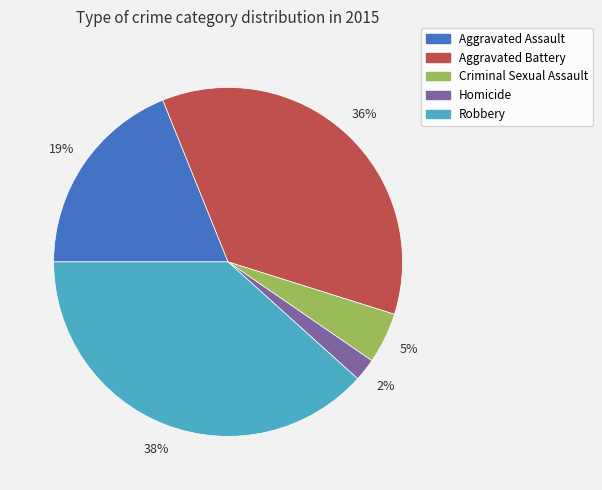

Approximately how many times larger is the value at Aggravated Assault compared to Aggravated Battery?

0.5